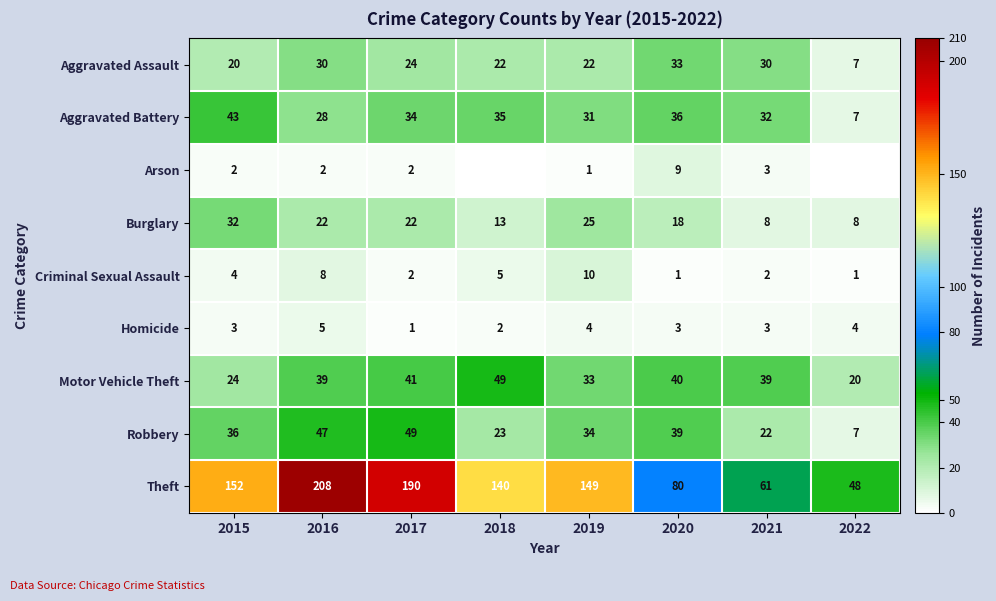

What is the average value of the Aggravated Assault series?

24